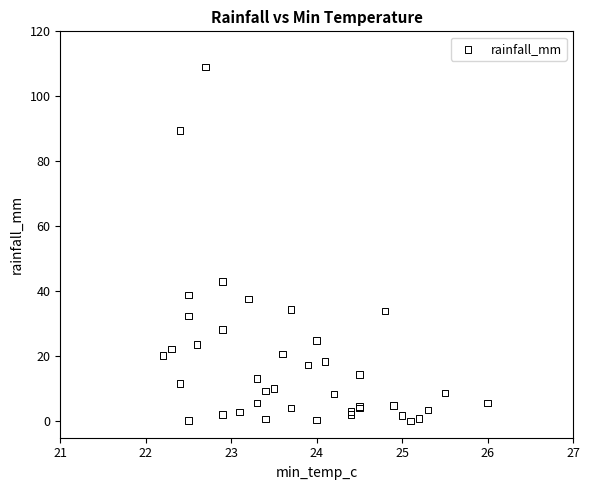

What Y value in the scatter plot is closest to 54?

43.0